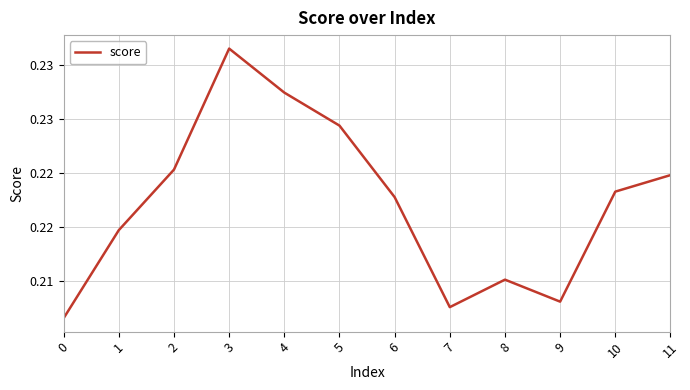

How many points are lower than both their immediate neighbors (excluding endpoints)?

2